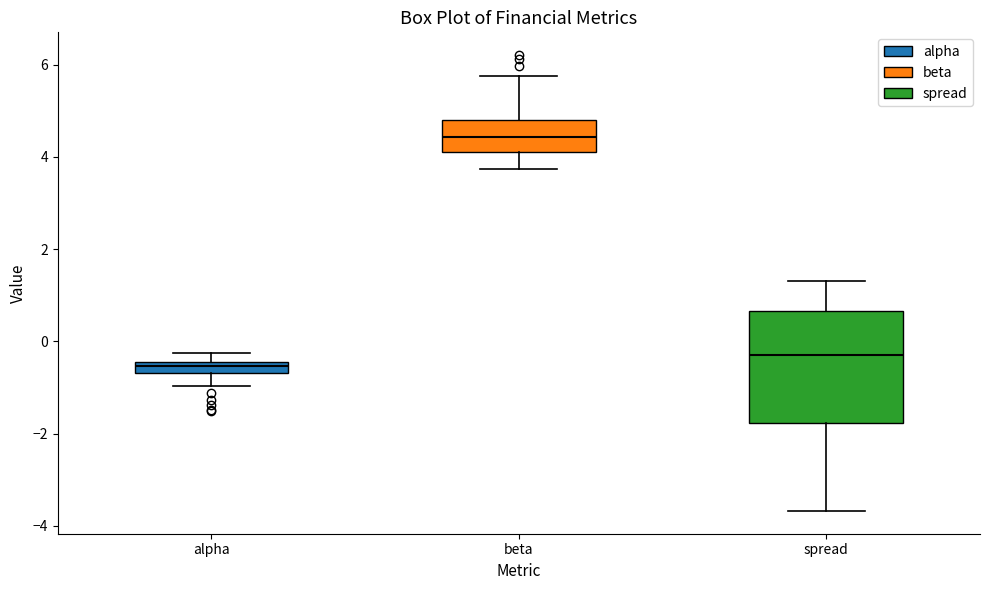

Which box's median line is the highest?

beta